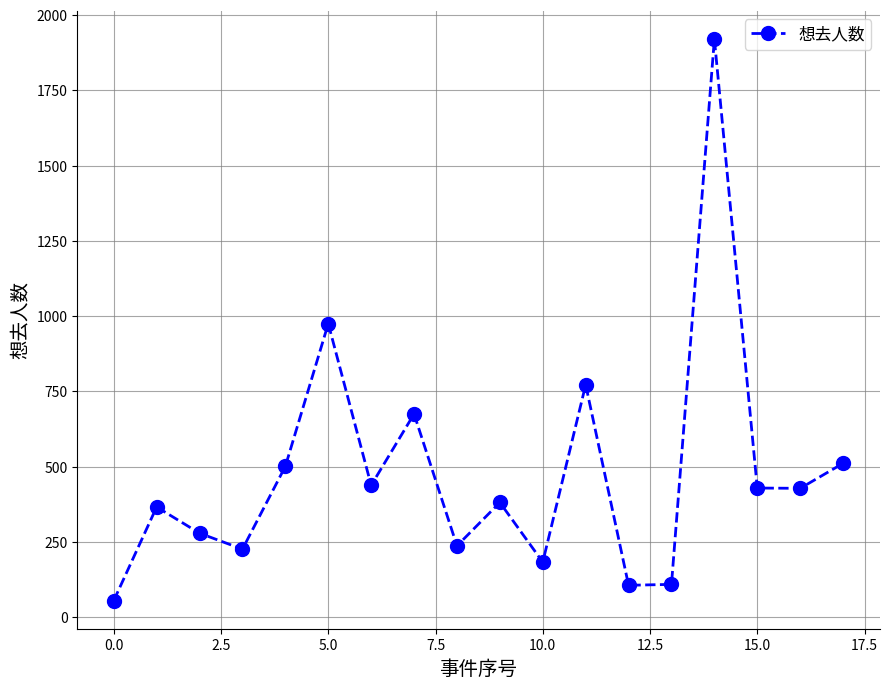

How many points are higher than both their immediate neighbors (excluding endpoints)?

6